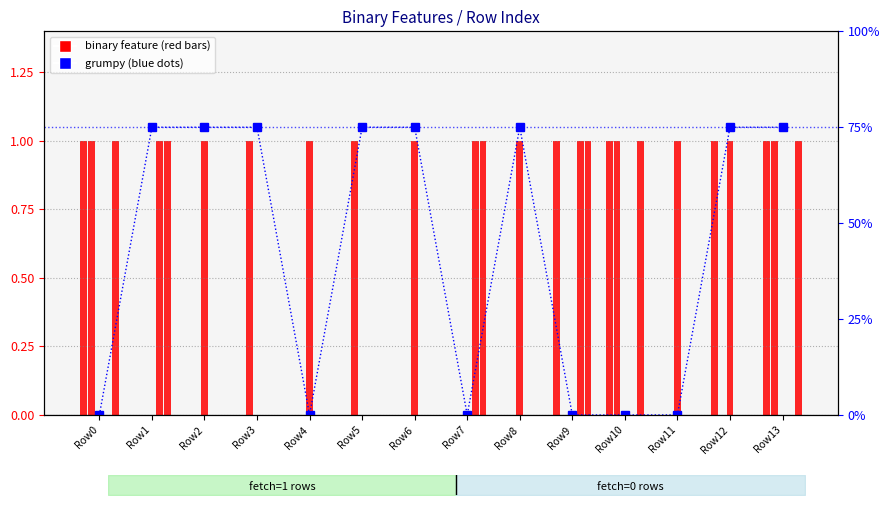

Which label corresponds to the largest value in the chart?

Row1